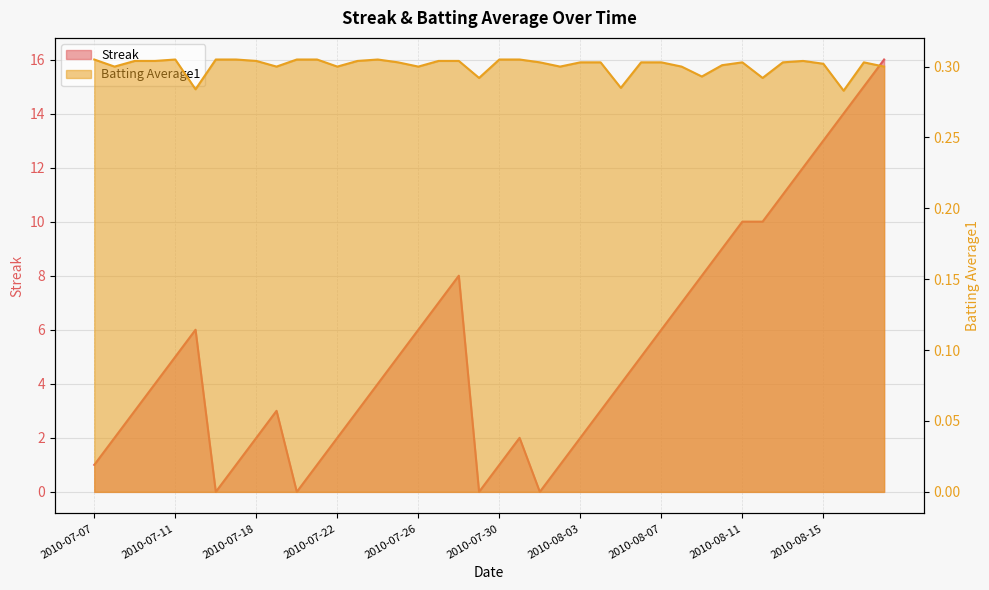

True or false: Batting Average1 and Streak intersect in this chart.

True